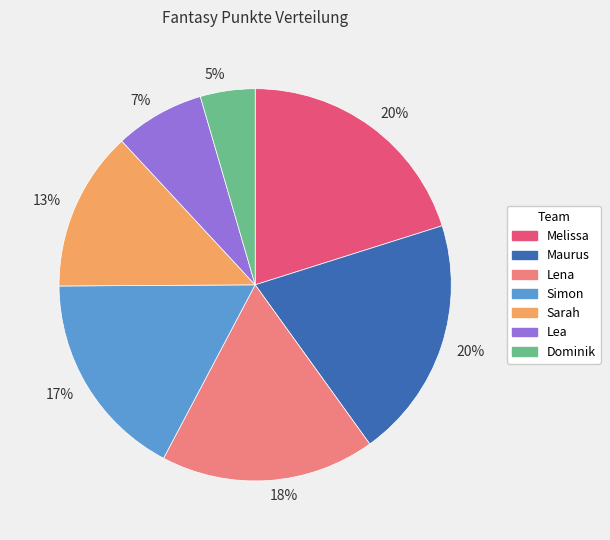

Is there any slice that represents more than half of the pie?

No